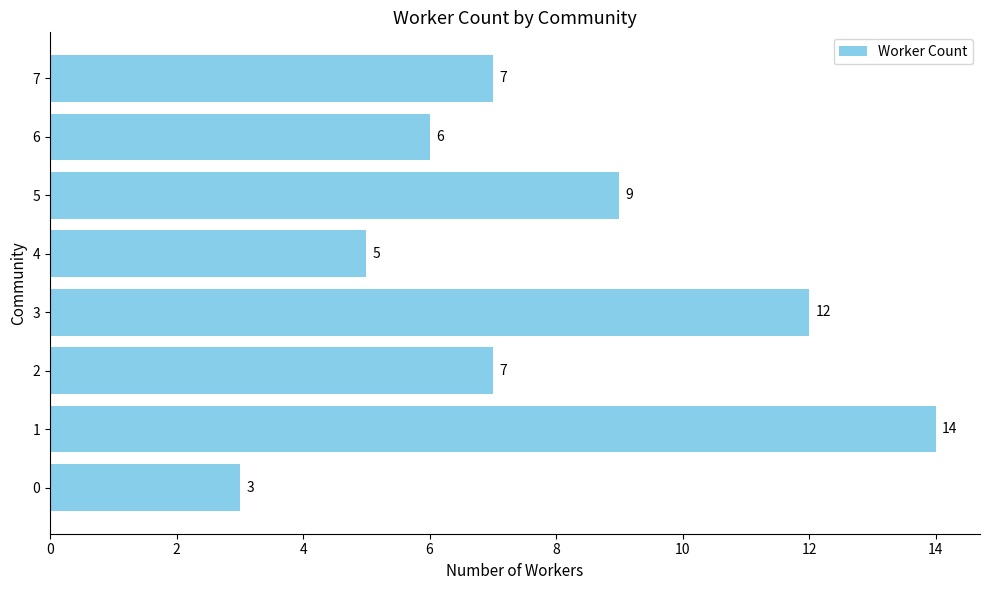

How many data points are less than 7?

3